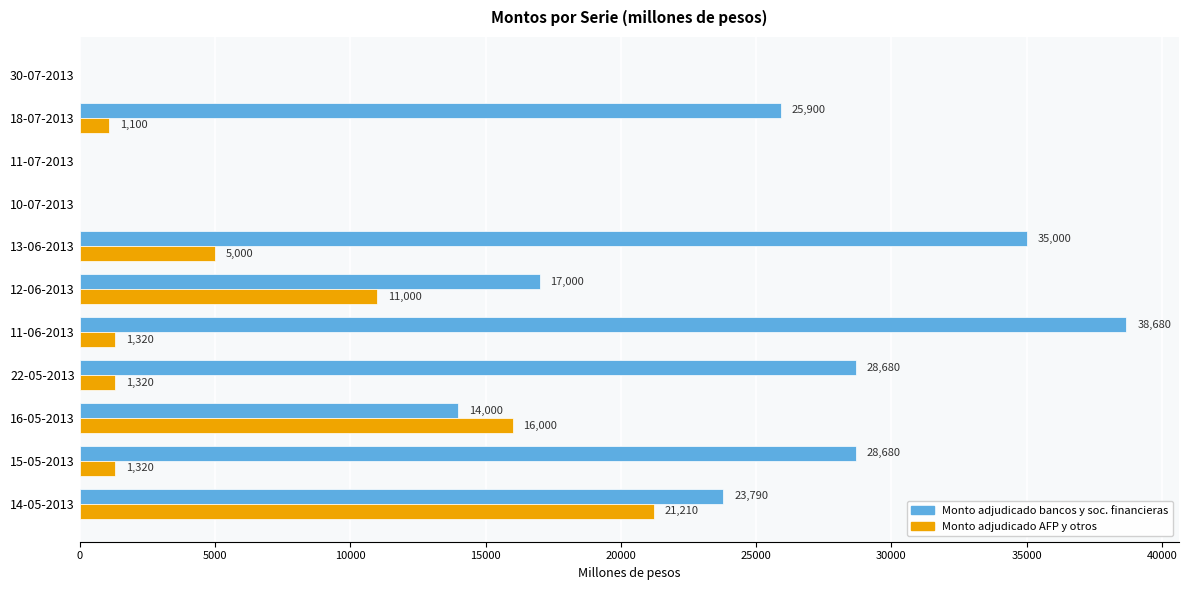

How many data points does each series have?

11